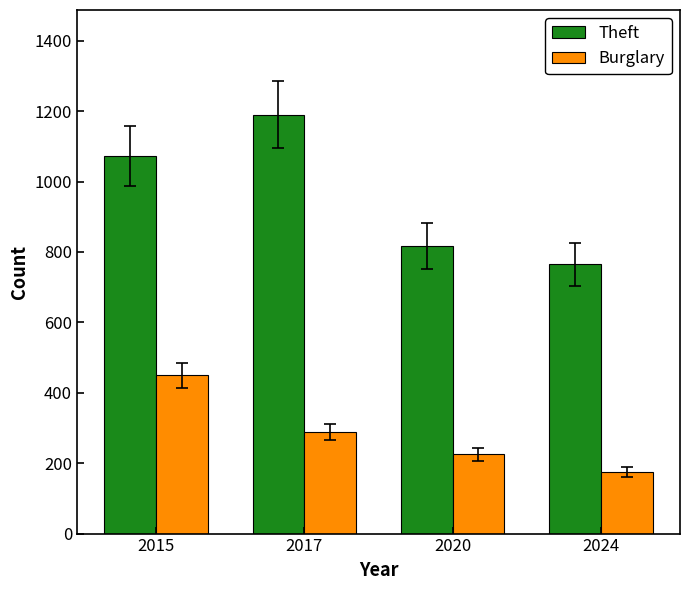

What is the sum of all Burglary values?

1140